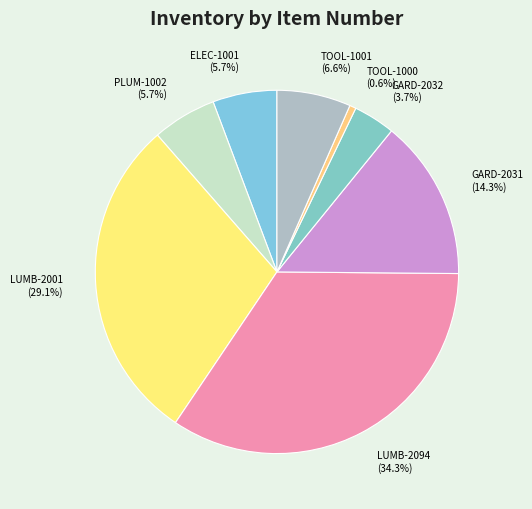

What is the largest slice in the pie chart?

LUMB-2094